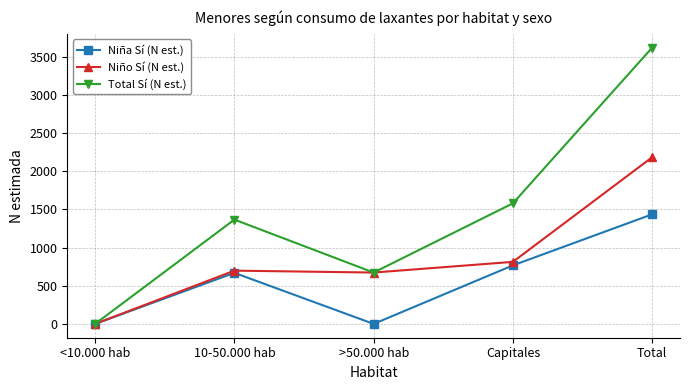

At how many categories does at least one series exceed 1476?

2